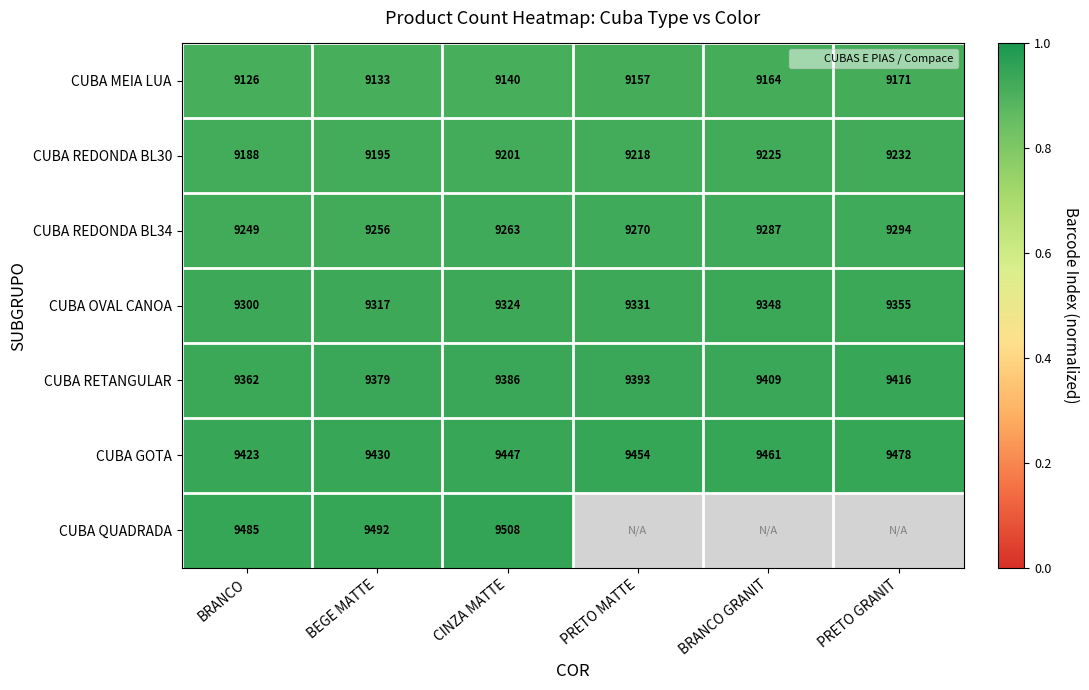

True or false: CUBA GOTA has a value of 1.5 at PRETO GRANIT.

False